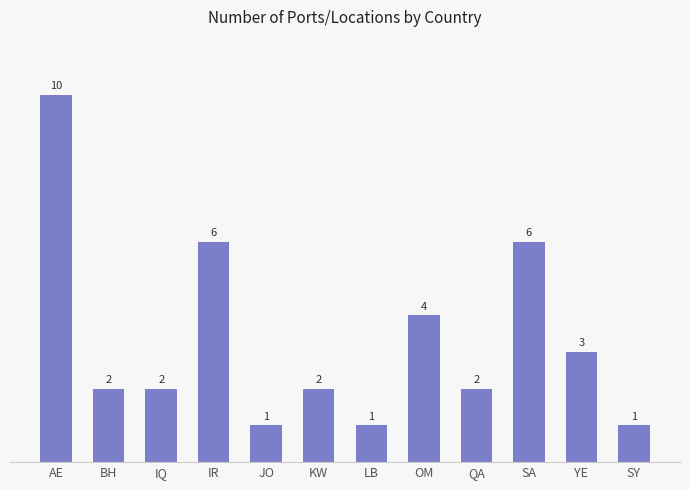

Which label corresponds to the largest value in the chart?

AE